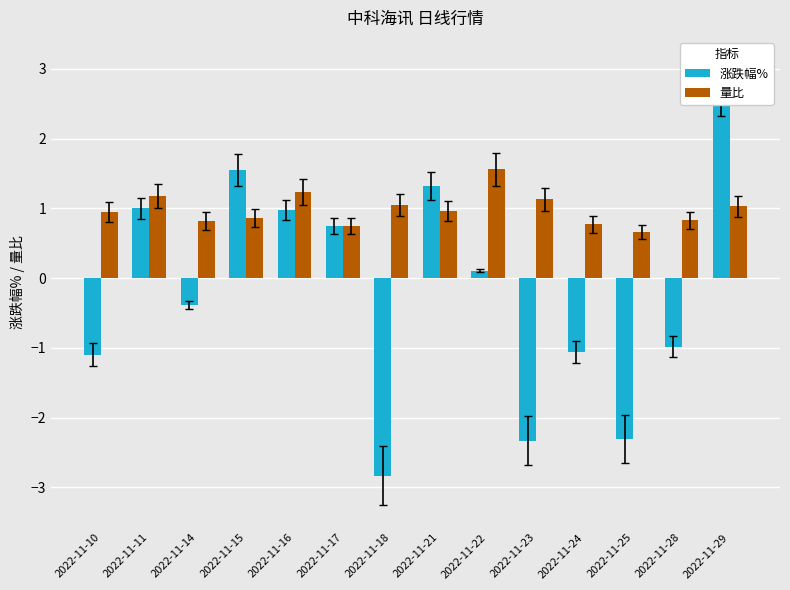

How many values in the 涨跌幅% series exceed 0?

7